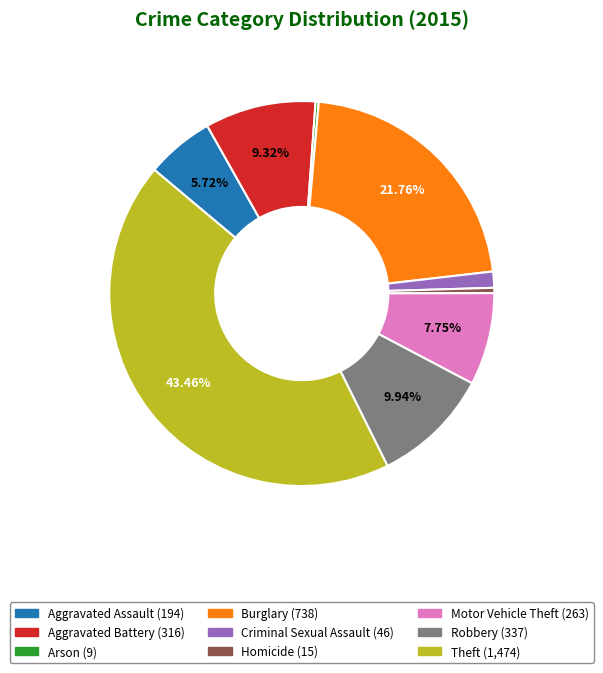

Does any single category account for the majority?

No